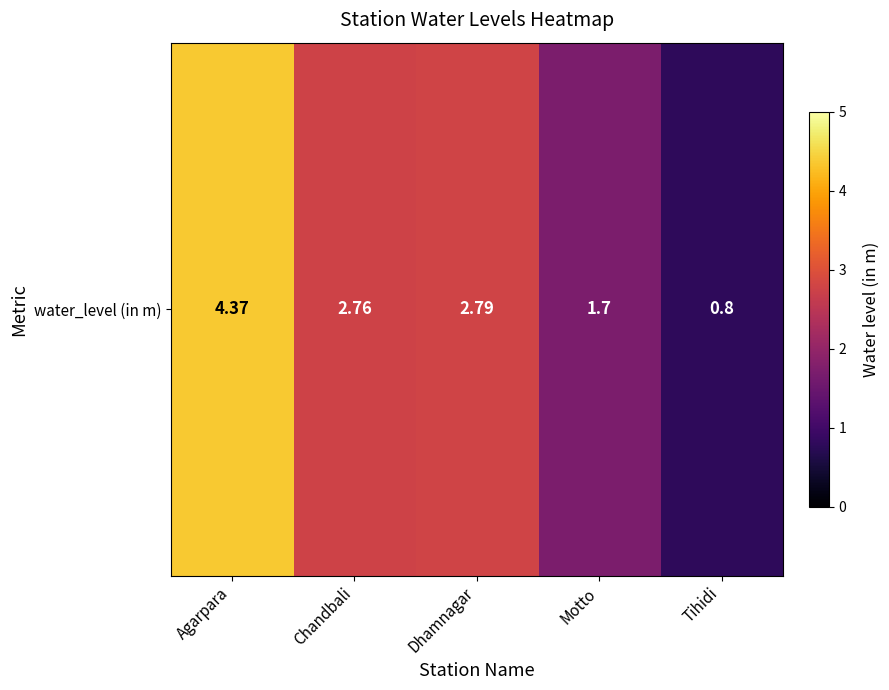

What is the difference between the maximum and minimum values?

3.6